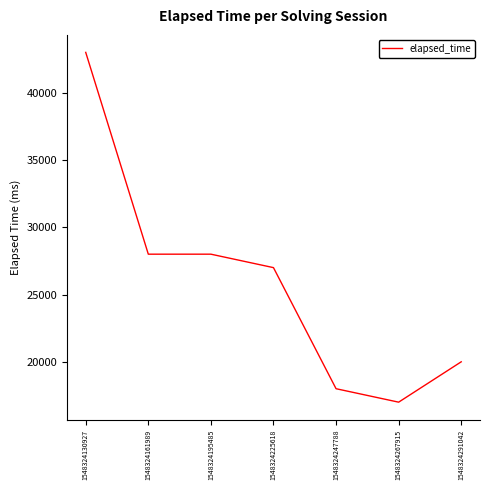

Which label corresponds to the largest value in the chart?

1548324130927